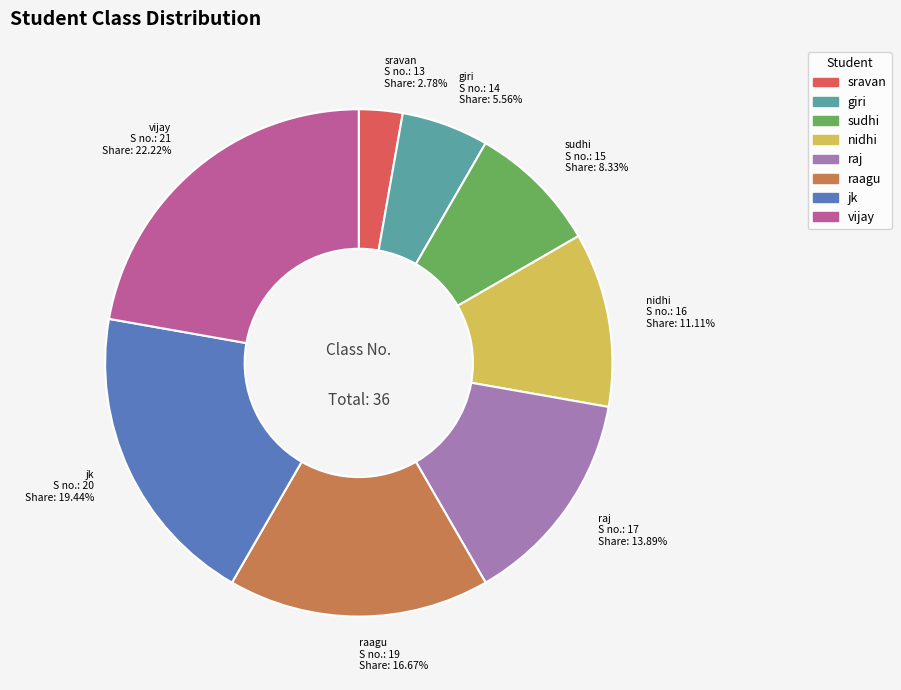

How many slices are in this pie chart?

8